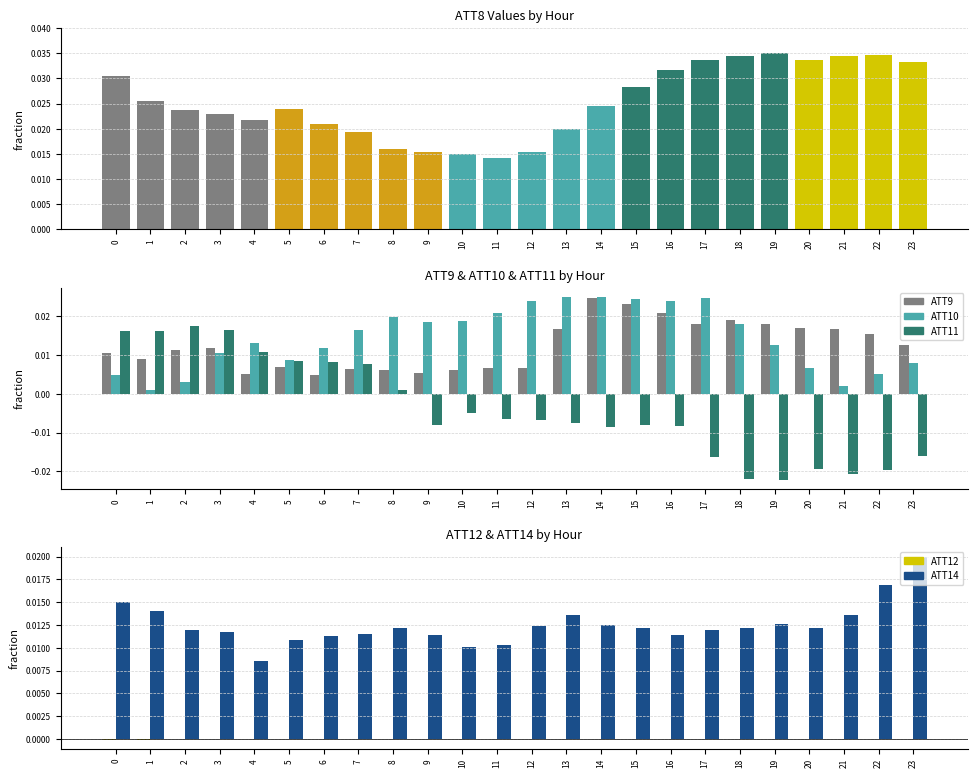

At which label is ATT11 closest to 0?

8